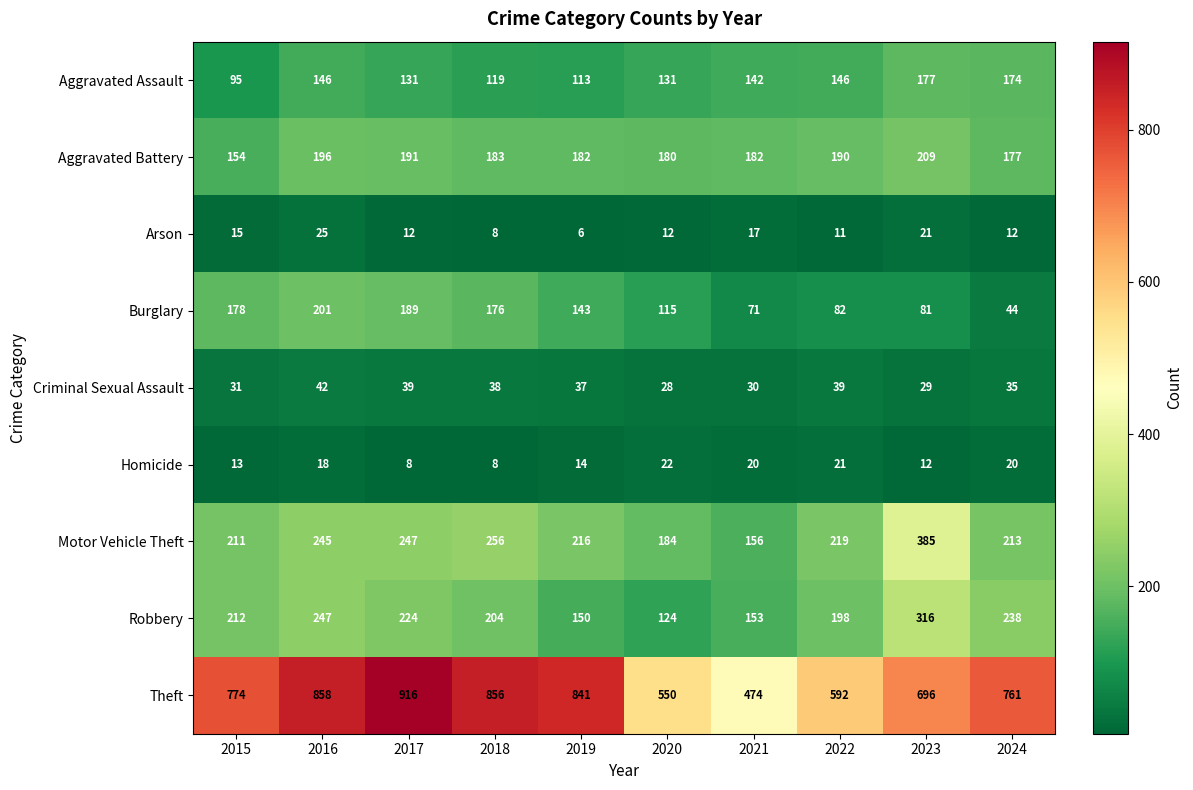

The value of Homicide at 2024 is 32. True or false?

False